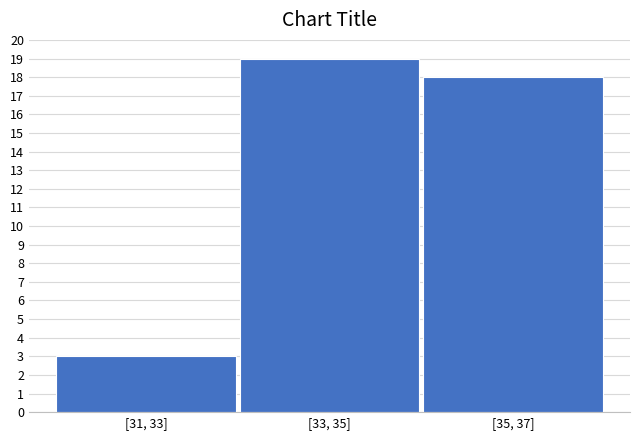

Reading left to right, transcribe all the data shown in this chart.

3	19	18